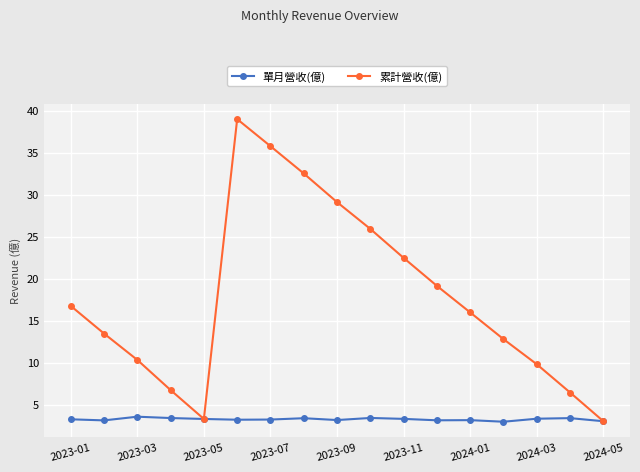

In 累計營收(億), how many points are higher than both neighbors (excluding endpoints)?

1